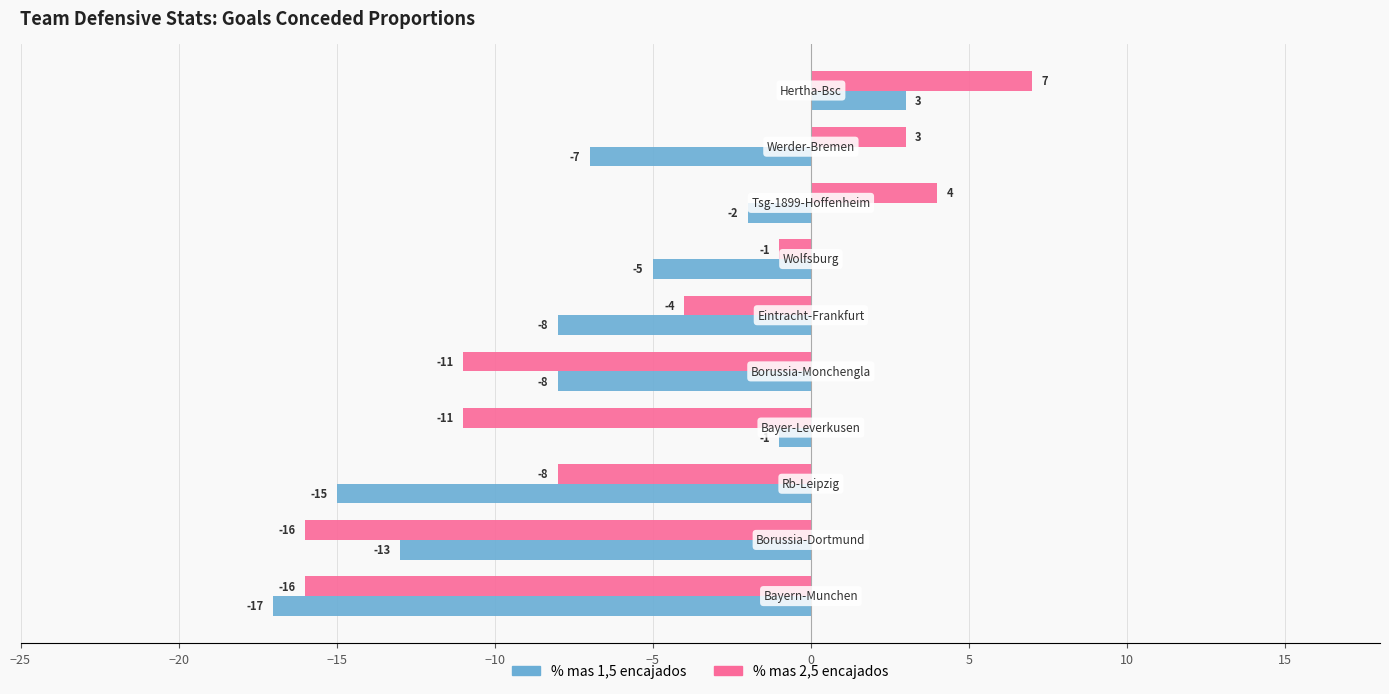

How many negative values does the % mas 2,5 encajados series have?

7